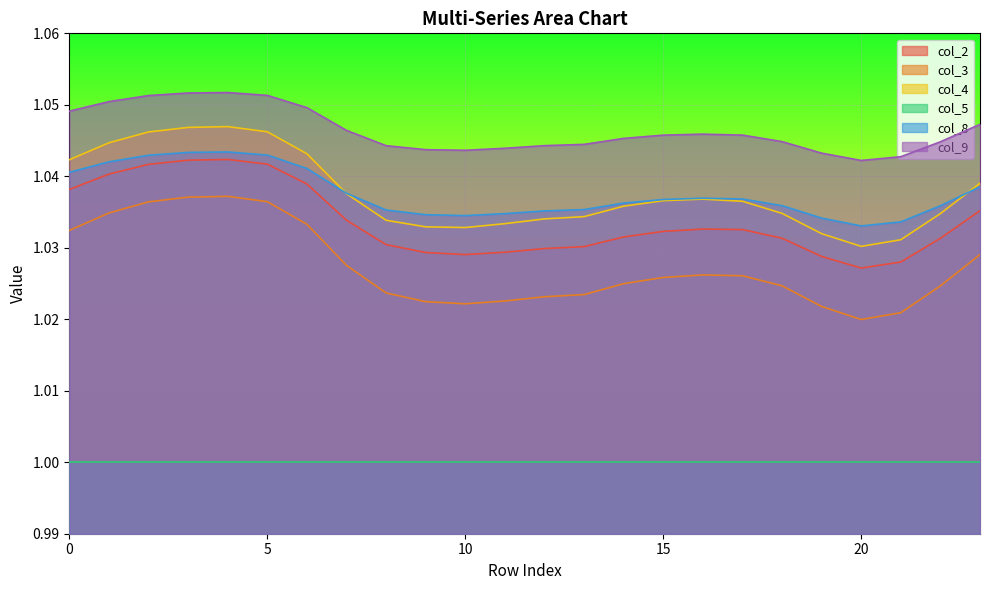

Where is col_8 nearest to the value 1?

20